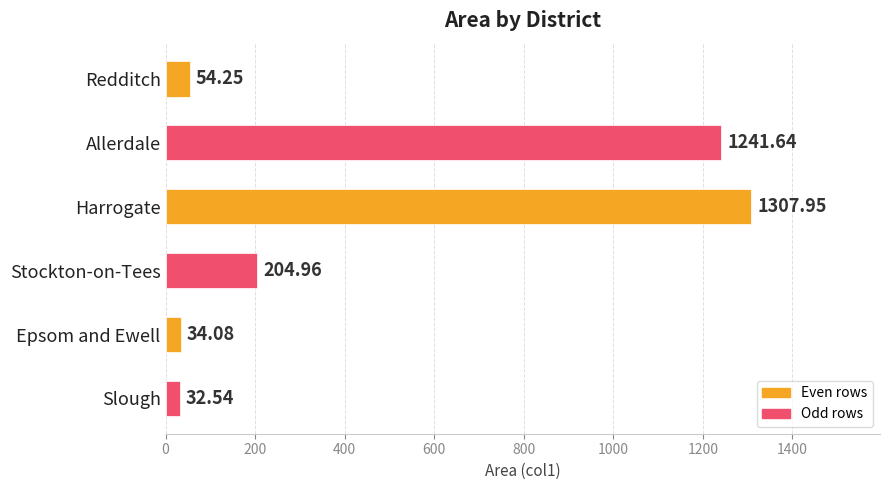

What is the average value?

479.2